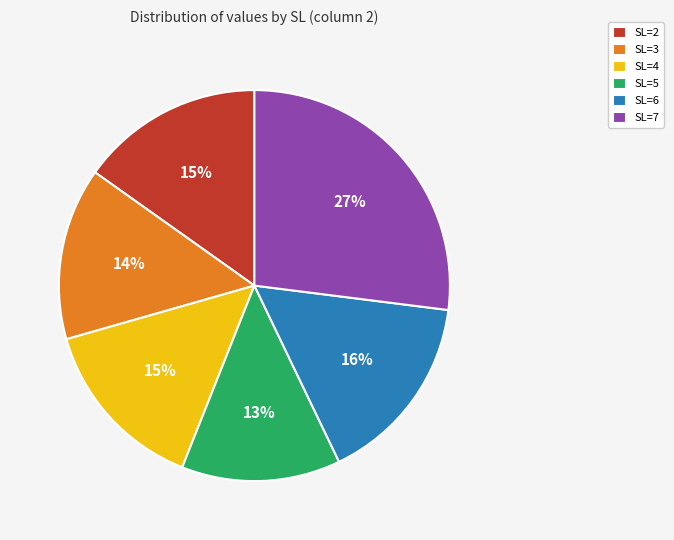

To the nearest percent, what is the difference between the SL=6 and SL=4 slice percentages?

1%